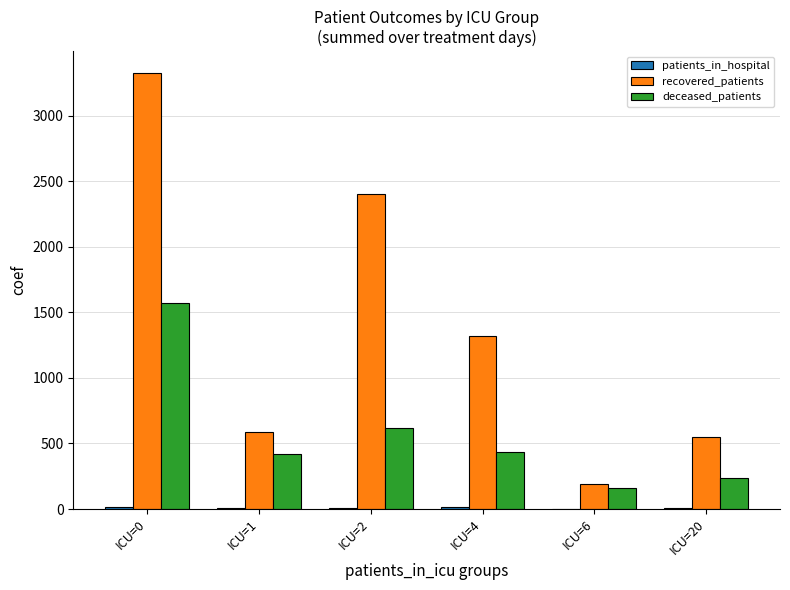

Which series changed the most between ICU=0 and ICU=4?

recovered_patients